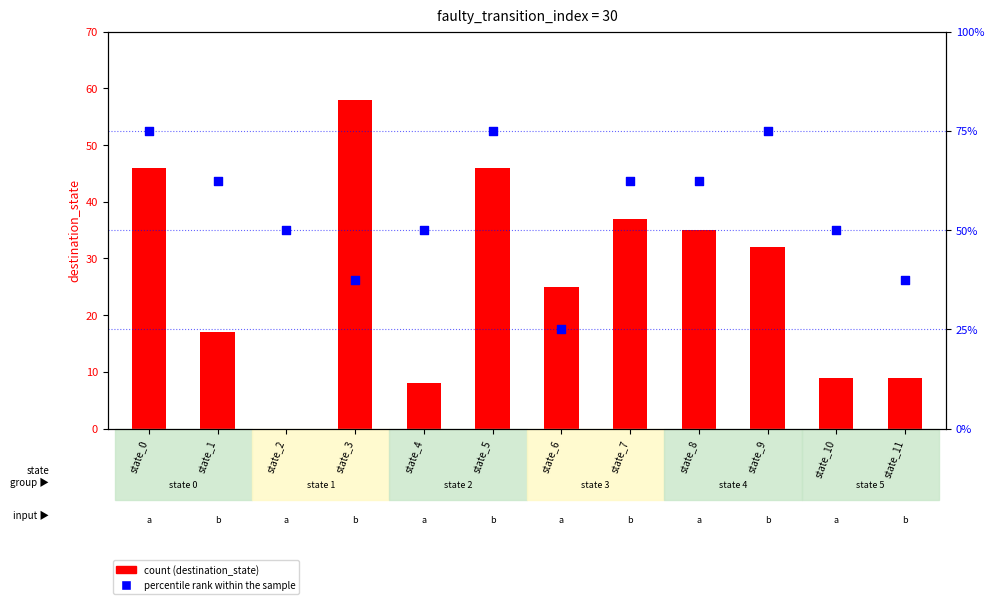

Which series has the largest Y range (max minus min)?

count